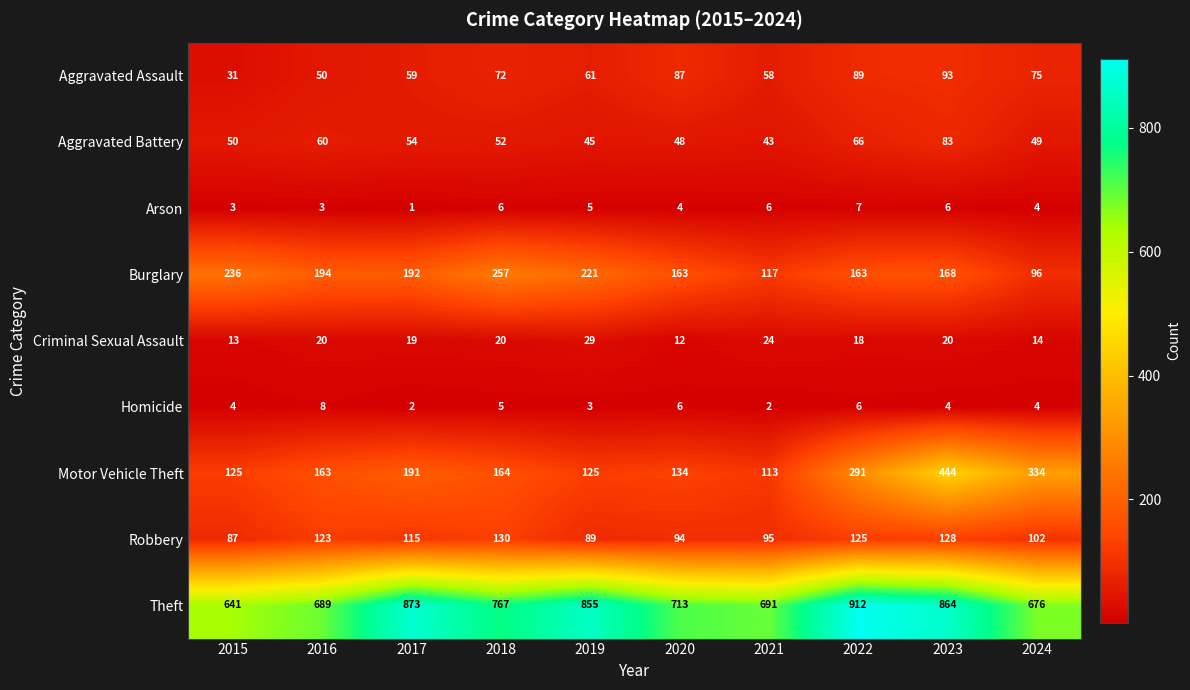

Rank the series by their maximum value, from lowest to highest.

Arson, Homicide, Criminal Sexual Assault, Aggravated Battery, Aggravated Assault, Robbery, Burglary, Motor Vehicle Theft, Theft